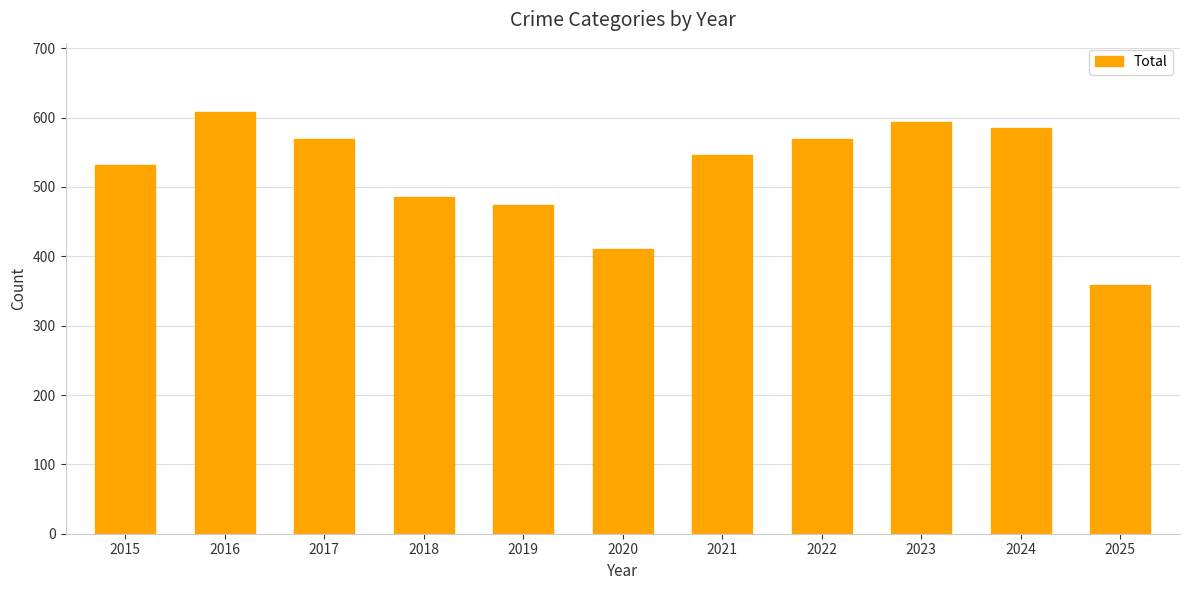

What is the approximate value at 2023, to the nearest 50?

600